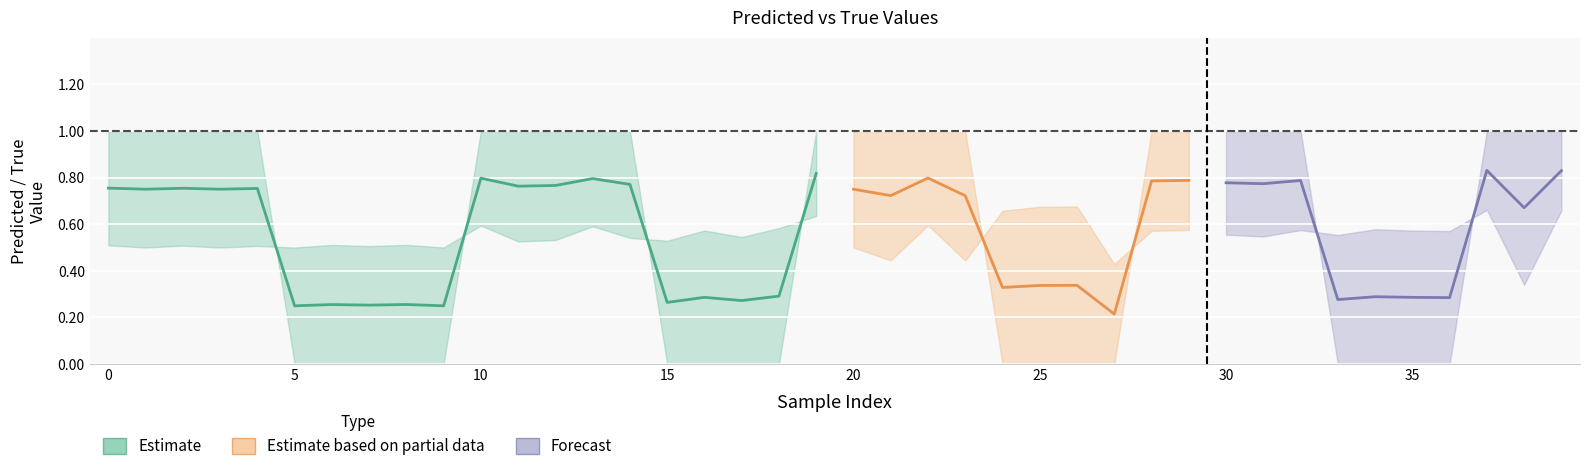

True or false: y_true has more than 1 points higher than both neighbors.

False